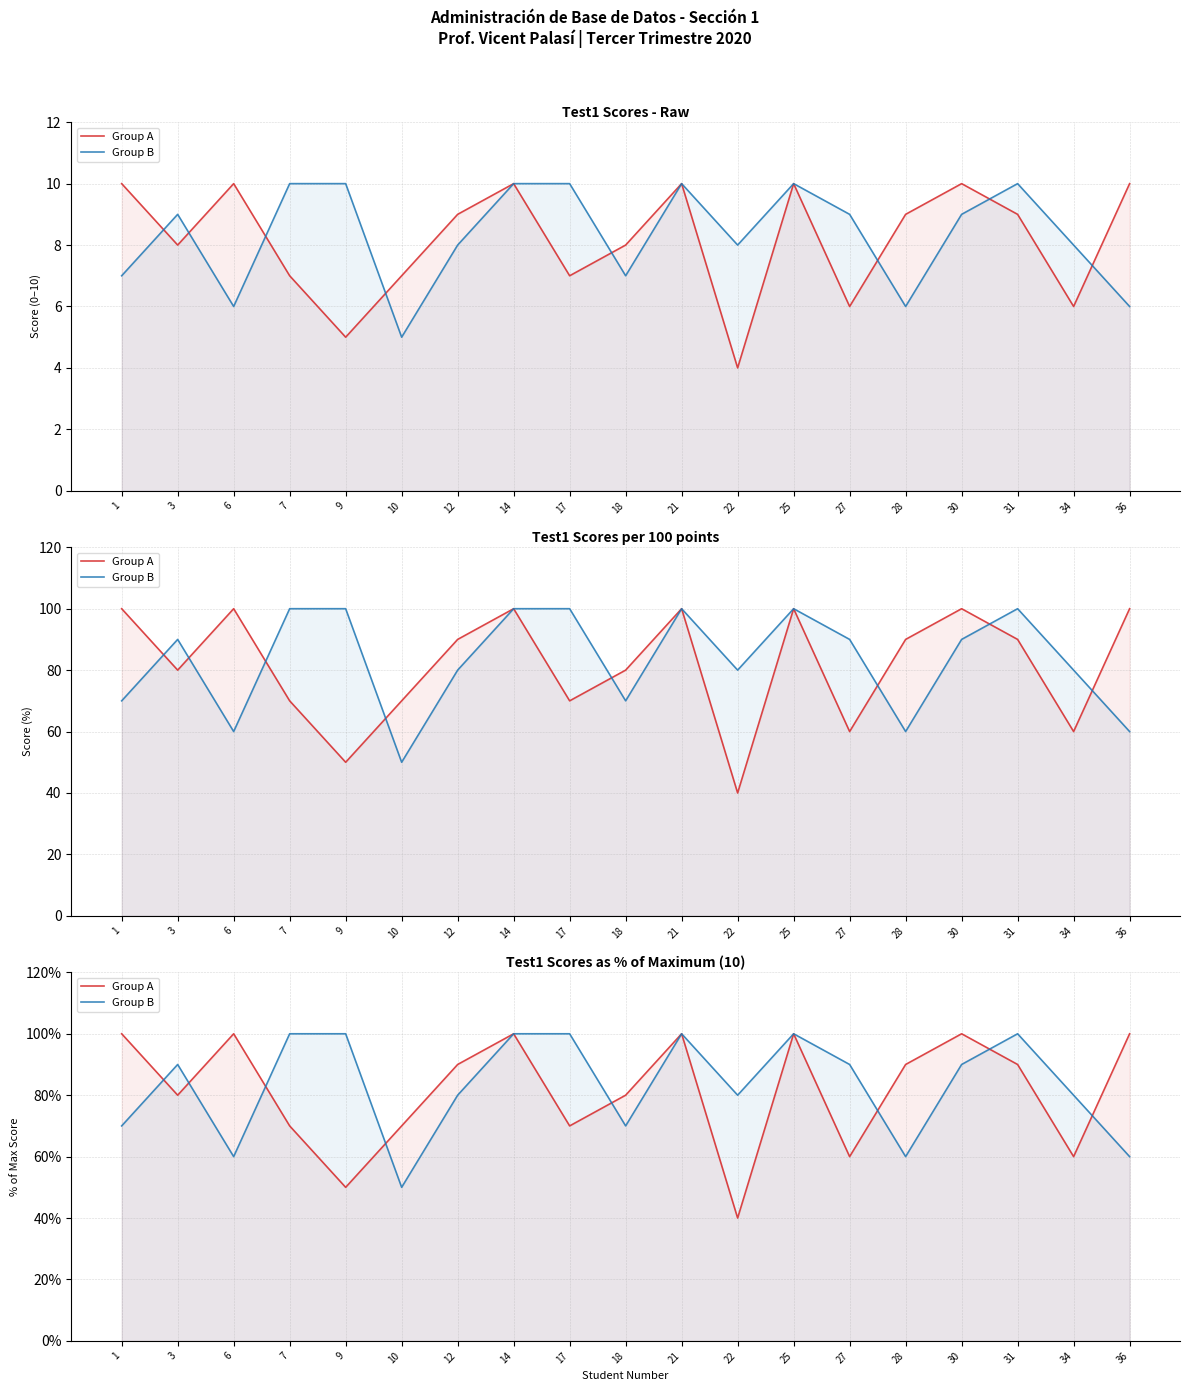

What is the difference between the second highest and minimum values in the Group B series?

50